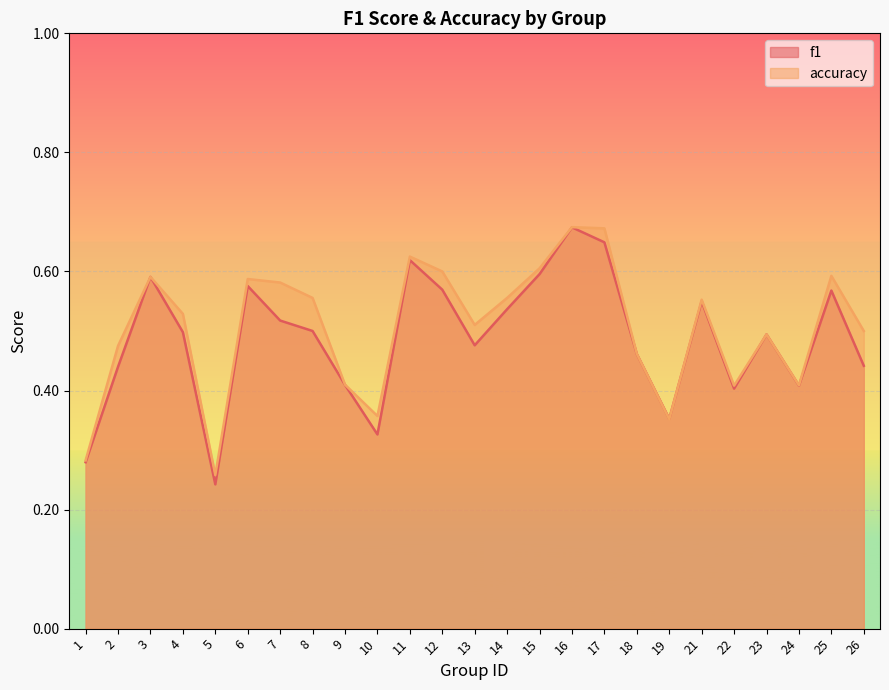

How many times do accuracy and f1 cross each other?

2